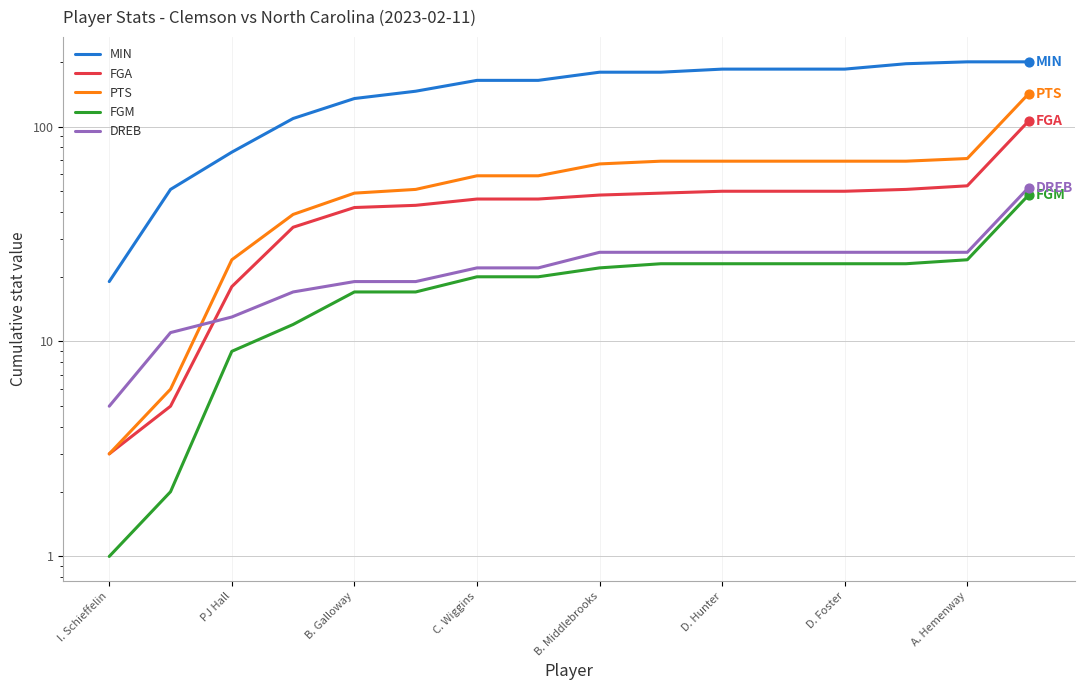

Which series reaches the maximum Y coordinate?

MIN